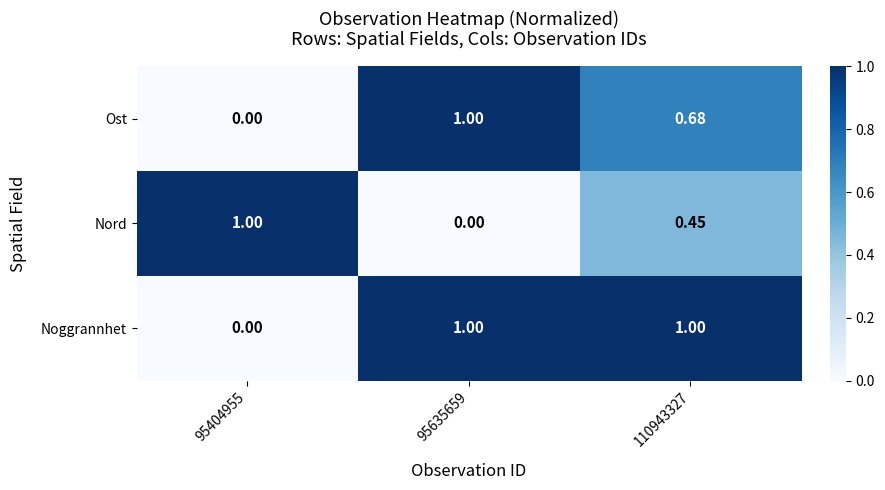

Between 95635659 and 110943327, which series saw the biggest shift?

Nord